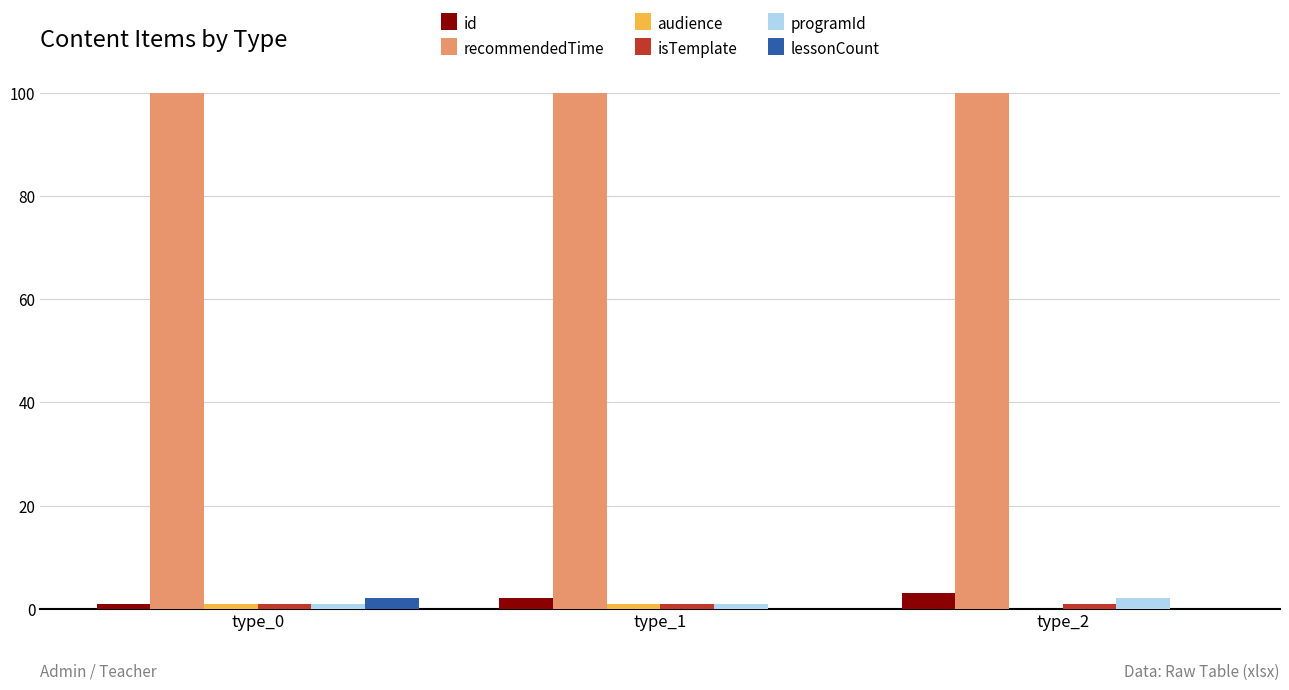

Which series has the largest total across all categories?

recommendedTime